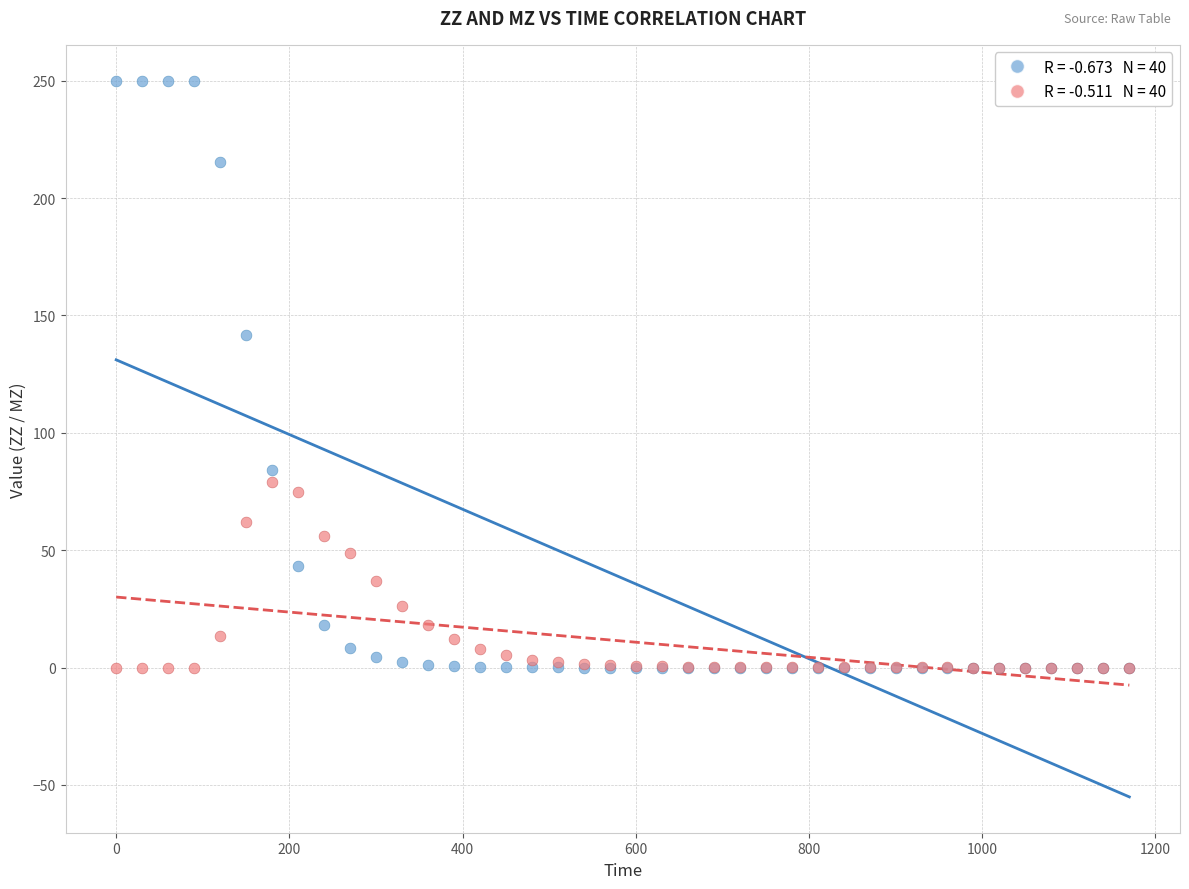

Across all series, what Y value is closest to 125?

141.7